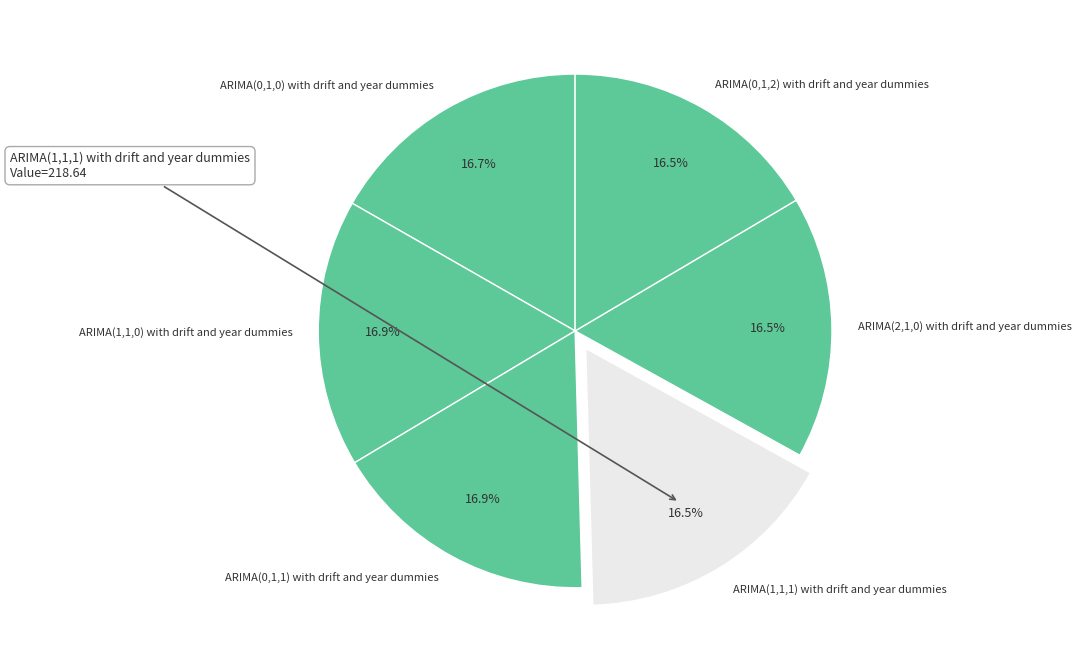

To the nearest percent, what portion does ARIMA(1,1,0) with drift and year dummies represent?

17%